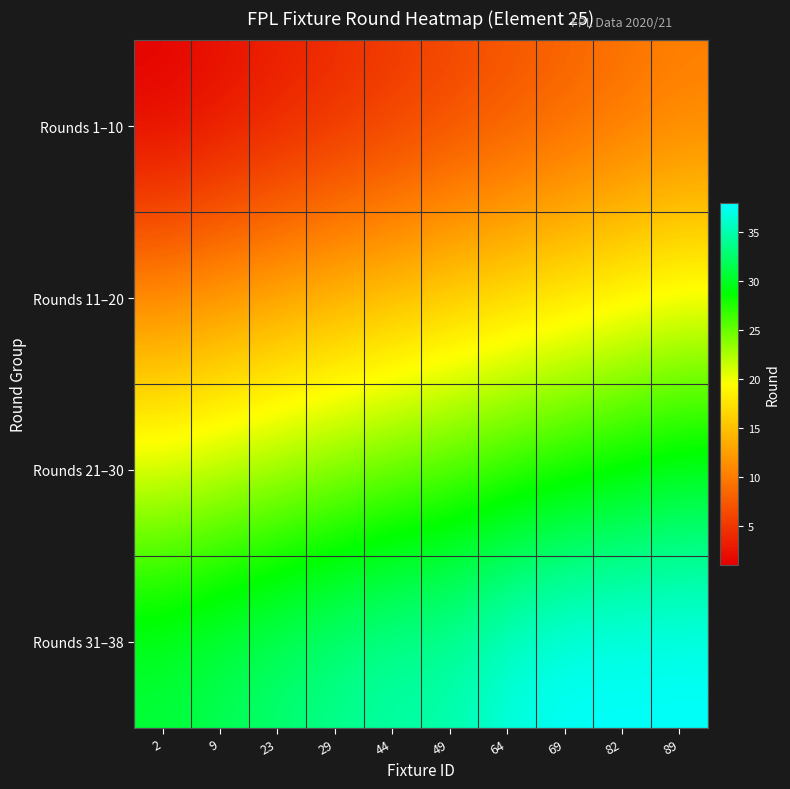

List the series in order of their overall mean, lowest first.

Rounds 1–10, Rounds 11–20, Rounds 21–30, Rounds 31–38